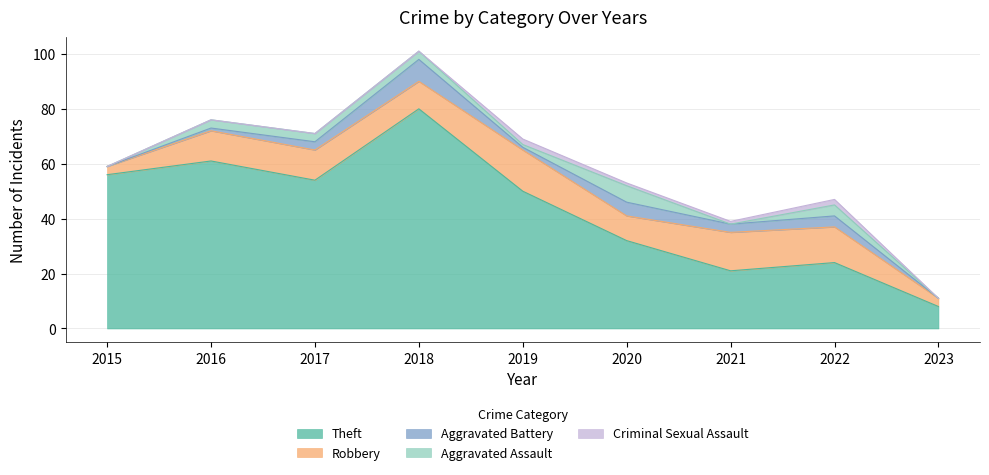

True or false: Aggravated Battery and Robbery intersect in this chart.

False